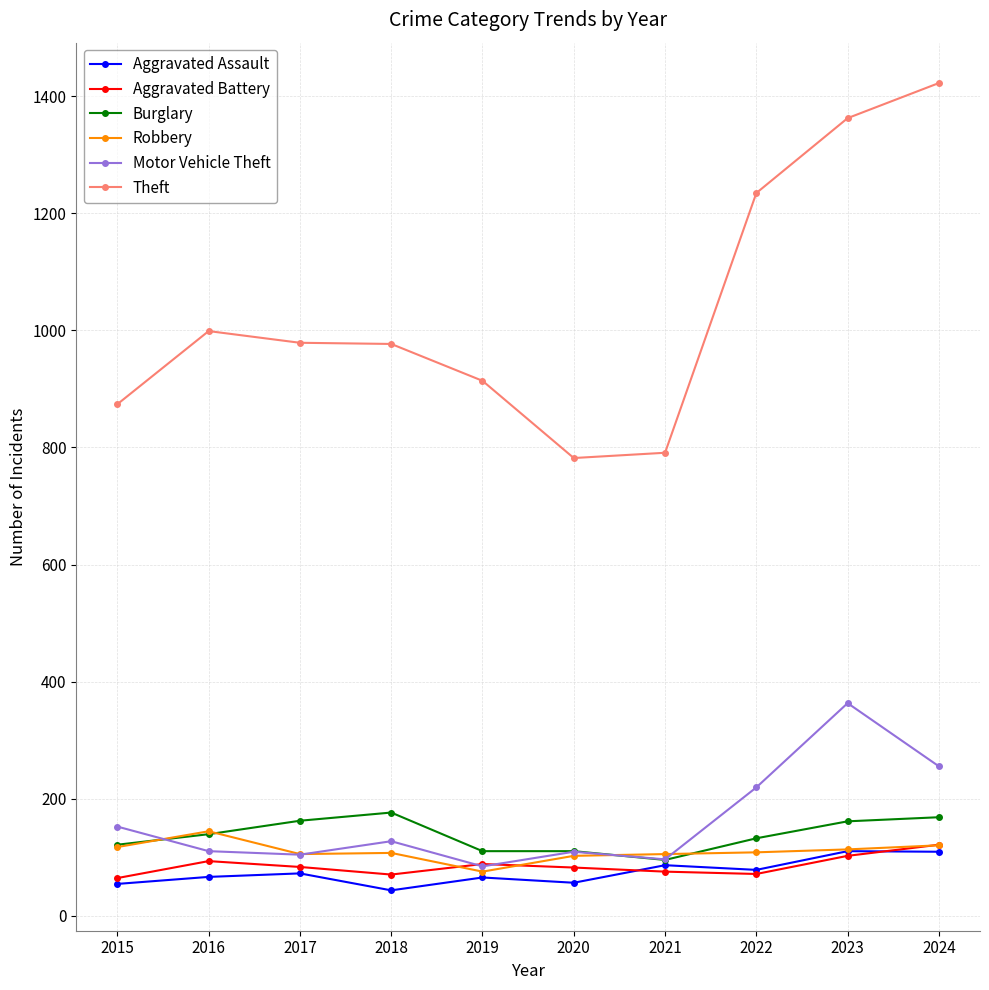

Is it true that Aggravated Assault equals 54 at 2015?

True